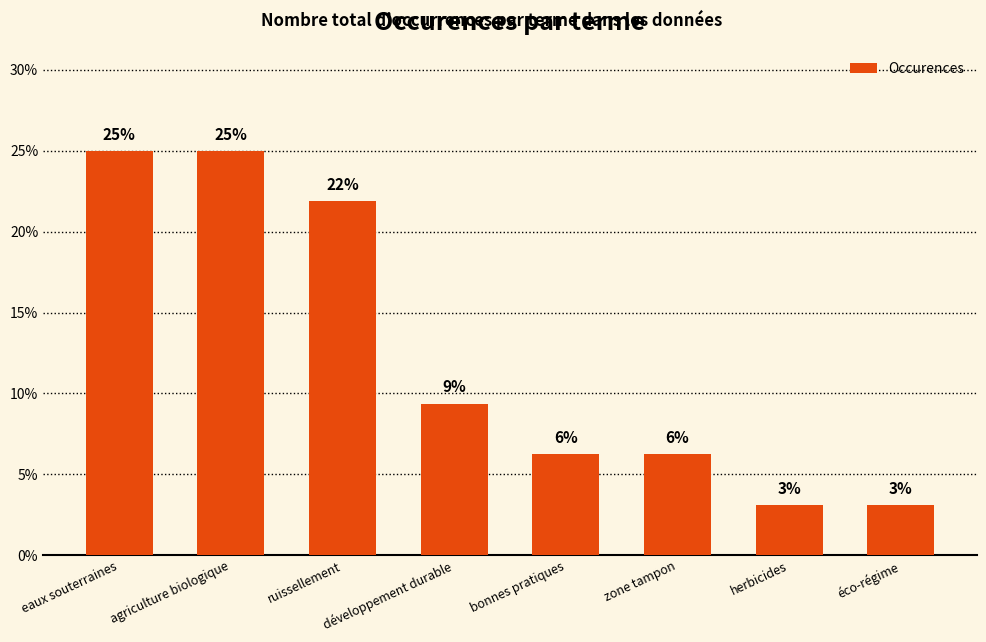

List the labels in order of value, largest first.

eaux souterraines, agriculture biologique, ruissellement, développement durable, bonnes pratiques, zone tampon, herbicides, éco-régime